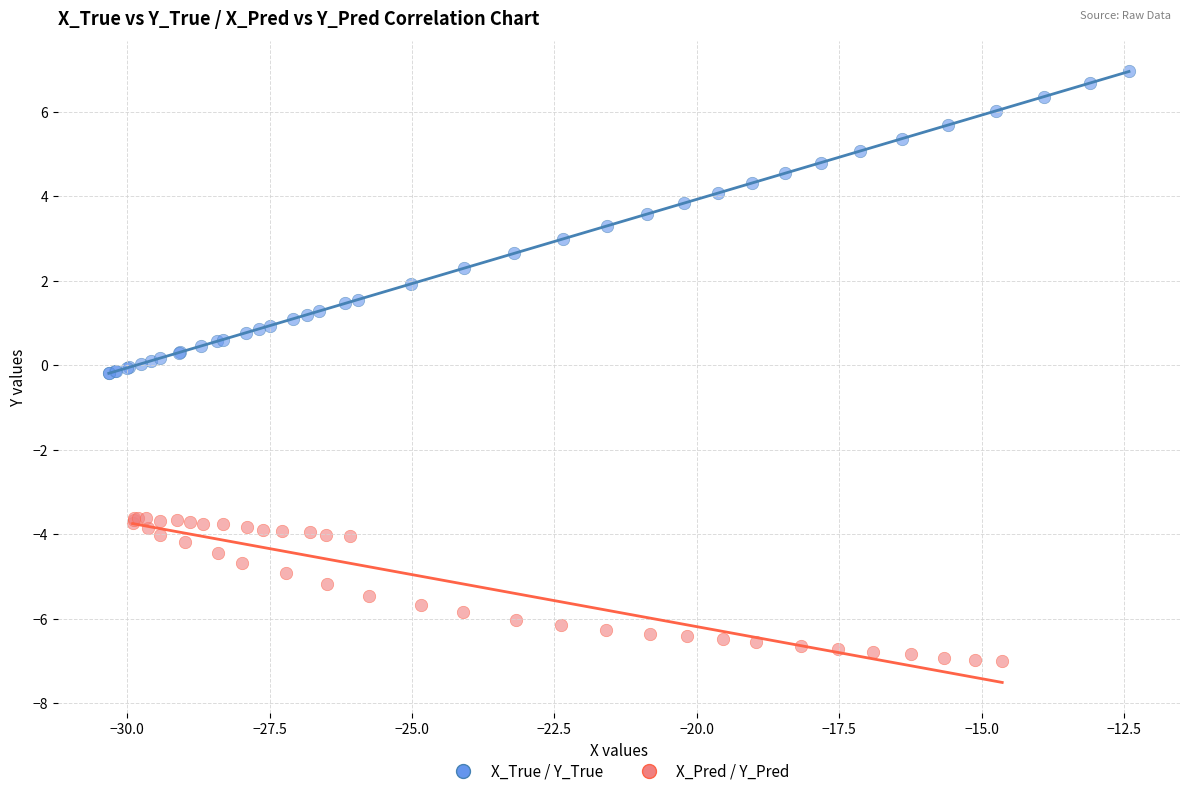

Which series has the widest spread of Y values?

X_True / Y_True